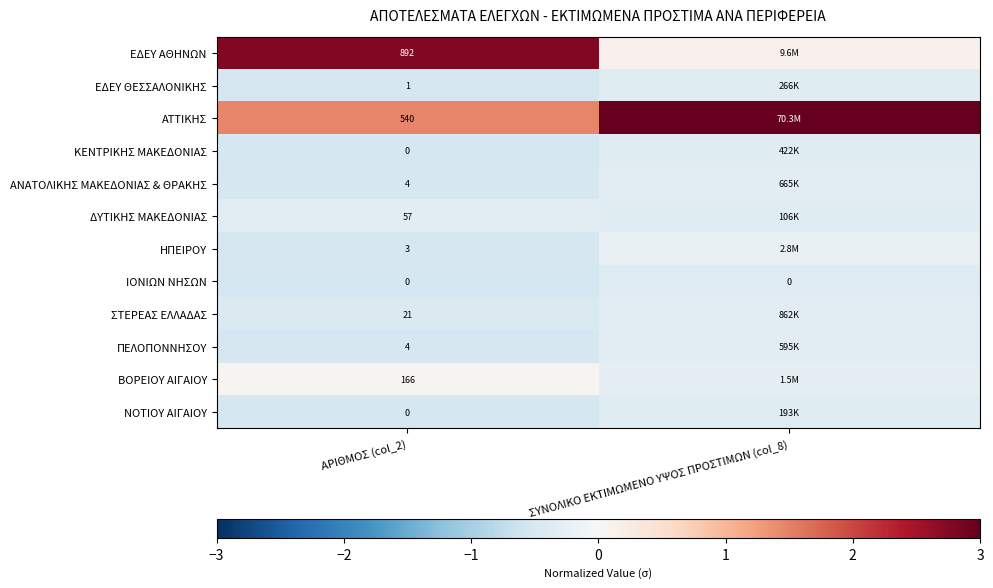

Is the value of ΕΔΕΥ ΑΘΗΝΩΝ at ΑΡΙΘΜΟΣ (col_2) greater than the value of ΙΟΝΙΩΝ ΝΗΣΩΝ at ΣΥΝΟΛΙΚΟ ΕΚΤΙΜΩΜΕΝΟ ΥΨΟΣ ΠΡΟΣΤΙΜΩΝ (col_8)?

Yes